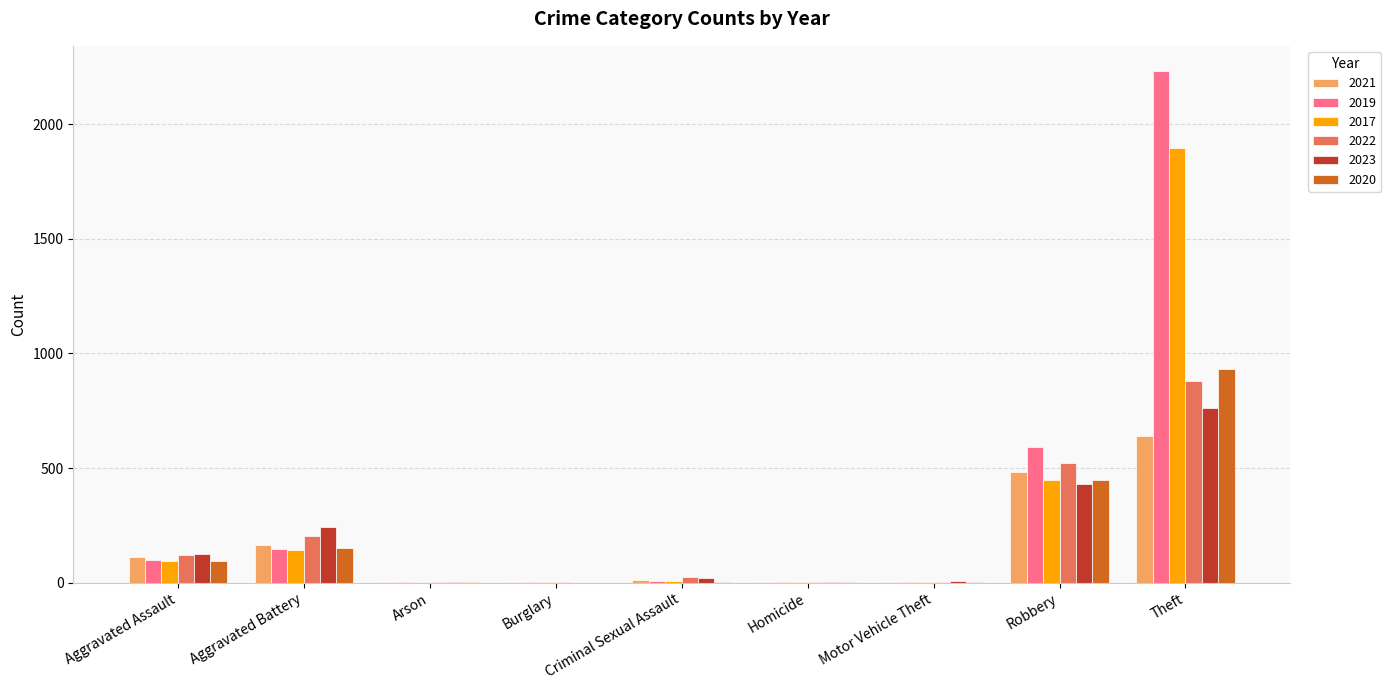

What is the difference between the 2022 values at Criminal Sexual Assault and Arson?

19